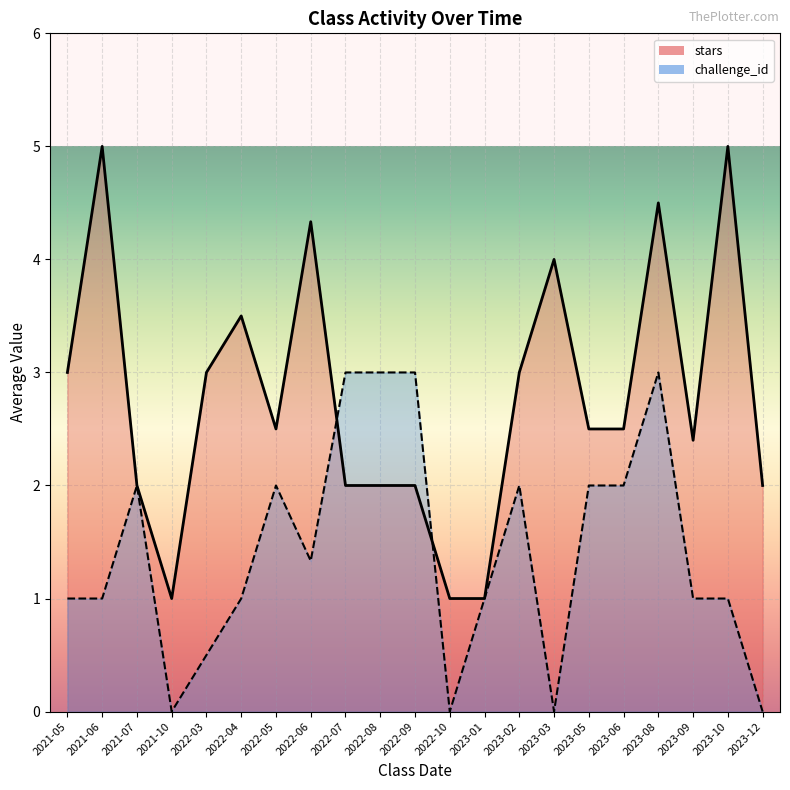

What is the total value across all series at 2023-12?

2